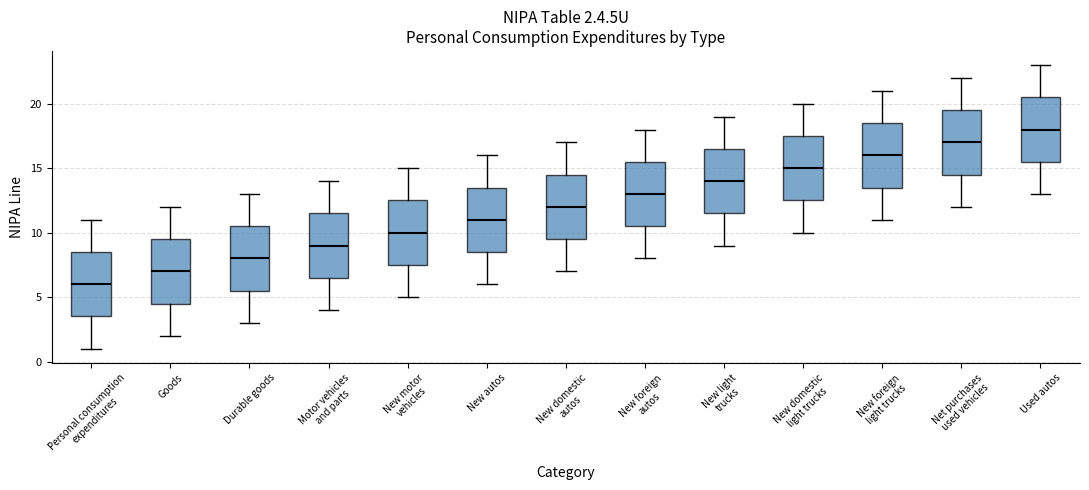

Which box's median line is the highest?

Used autos